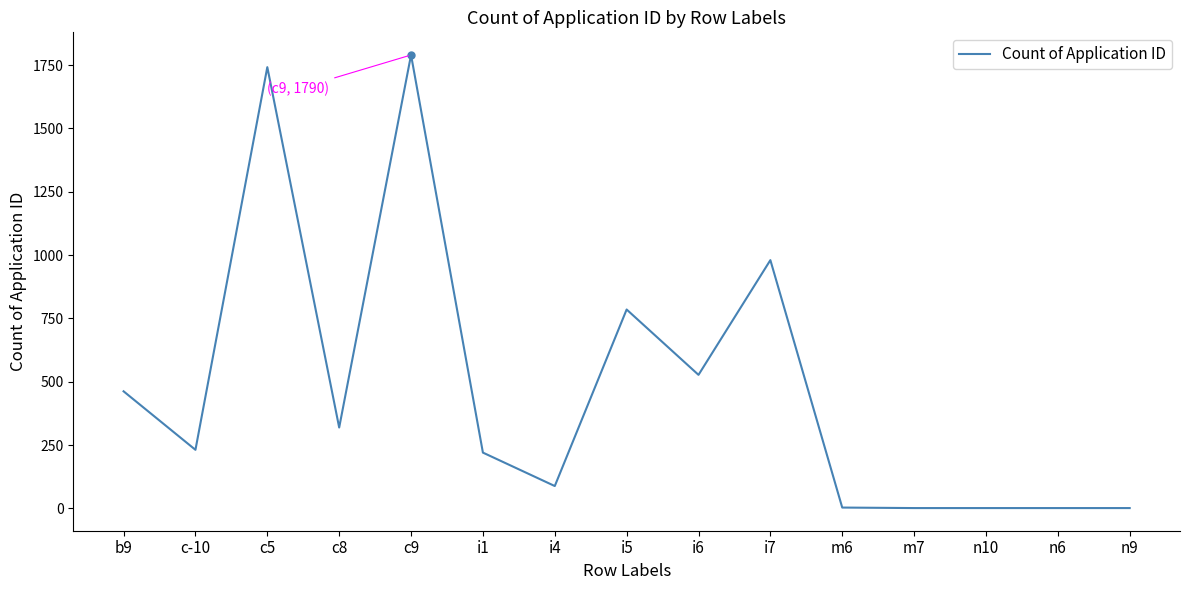

Where is the data nearest to the value 895?

i7